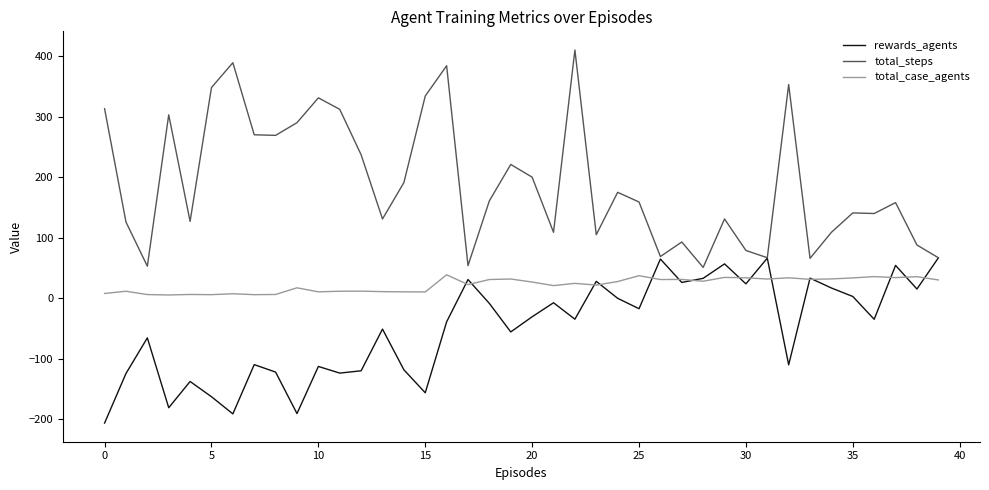

List the series in order of their peak value, highest first.

total_steps, rewards_agents, total_case_agents